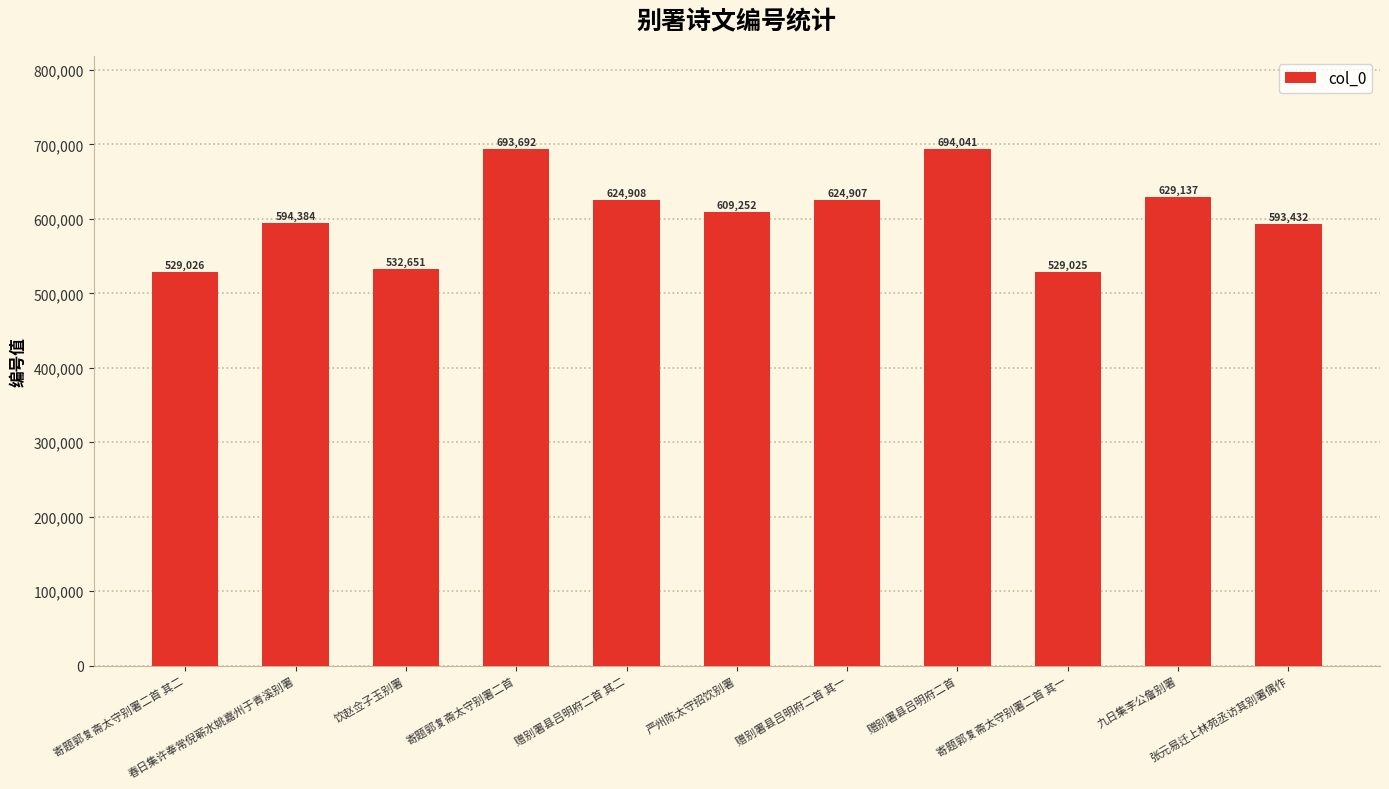

The chart shows a value of 693692 at 寄题郭复斋太守别署二首. True or false?

True